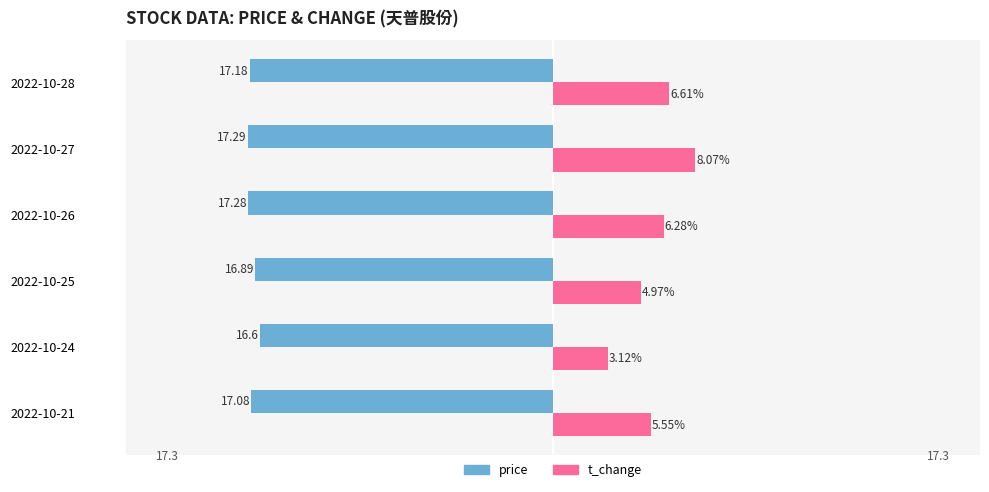

What are all the series names shown in the legend?

price, t_change